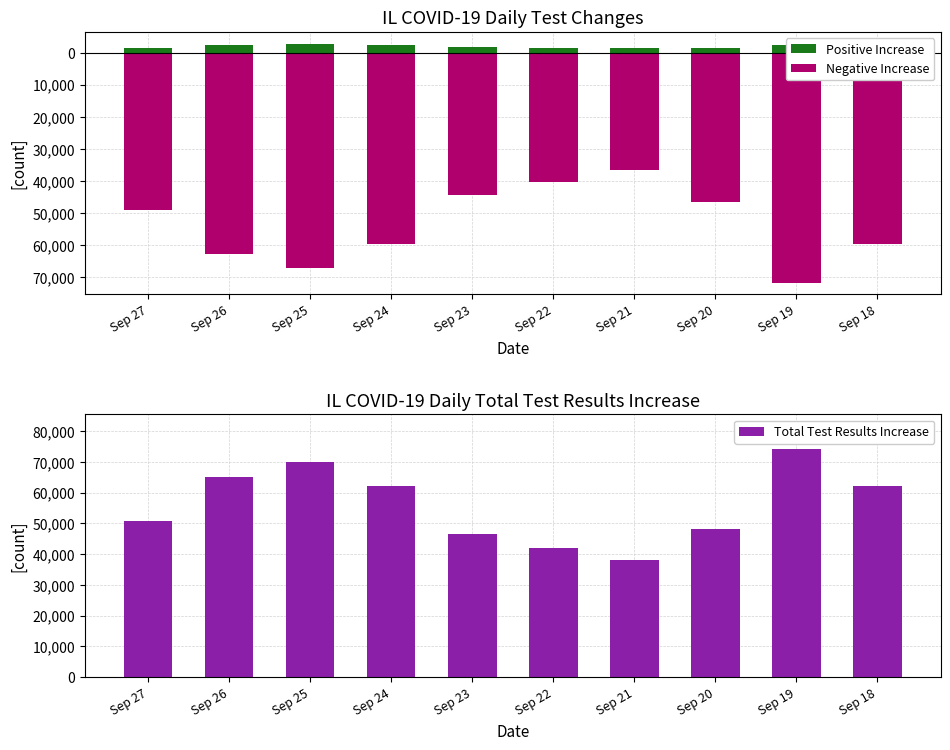

What is the total value across all series at Sep 18?

4446